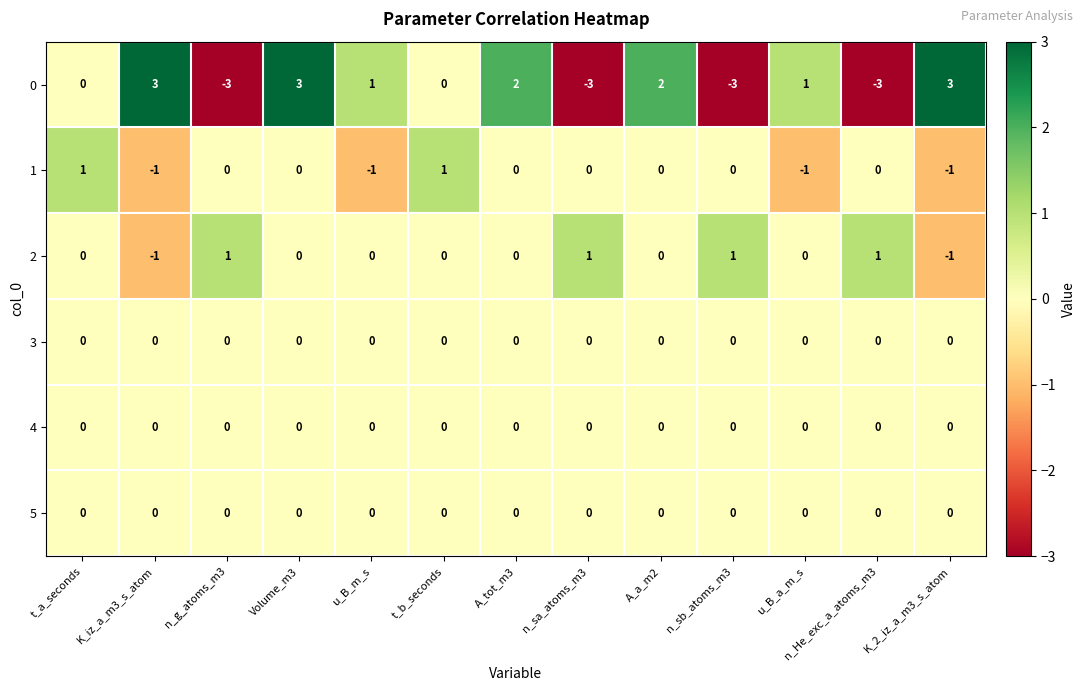

Which series has the widest spread of values?

0